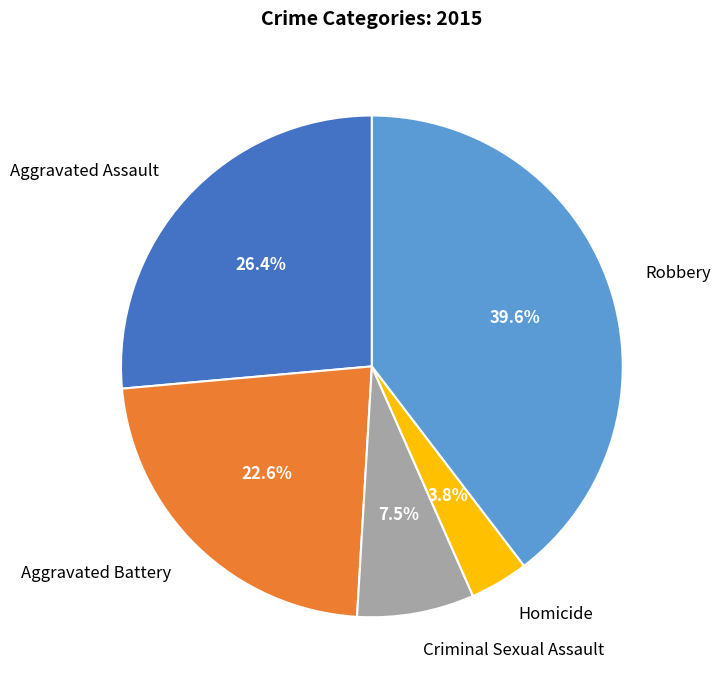

What is the smallest slice in the pie chart?

Homicide